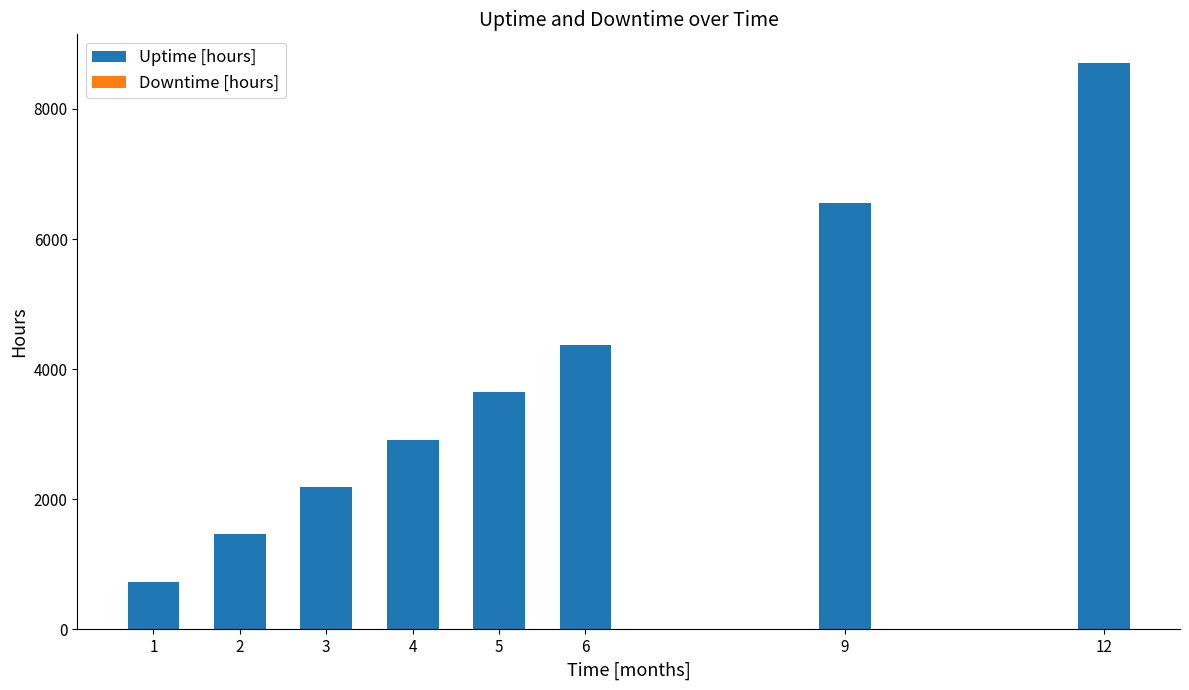

The value of Uptime [hours] at 5 is 1492.4. True or false?

False